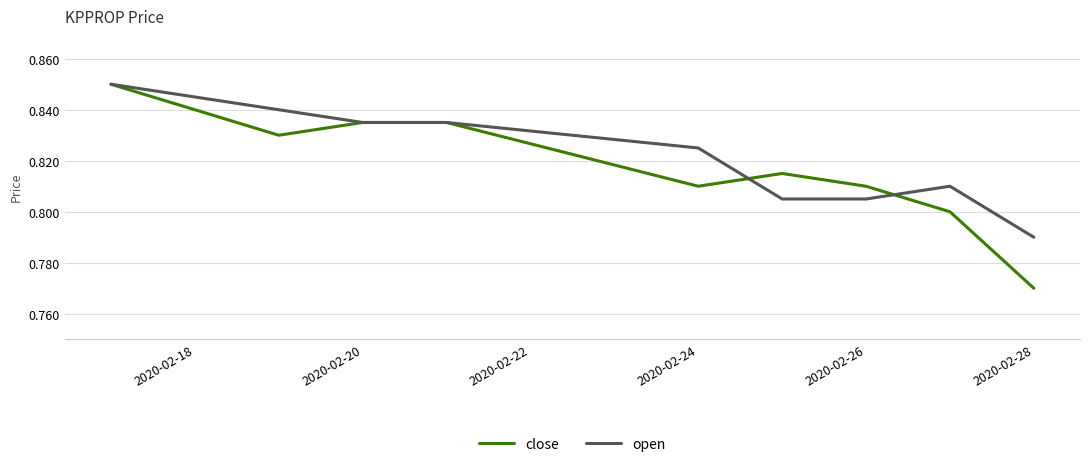

Is this an area chart (filled region under the line)?

No